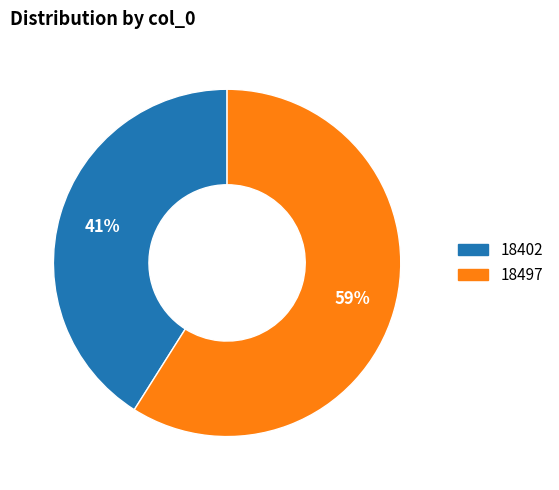

The 18497 slice represents 59% of the pie. True or false?

True